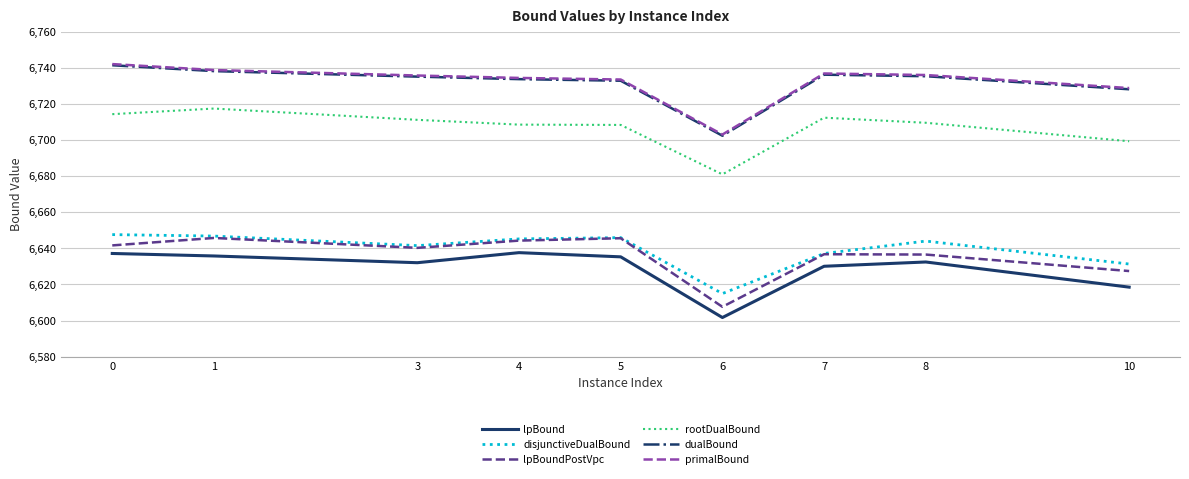

What is the total value across all series at 3?

40096.3